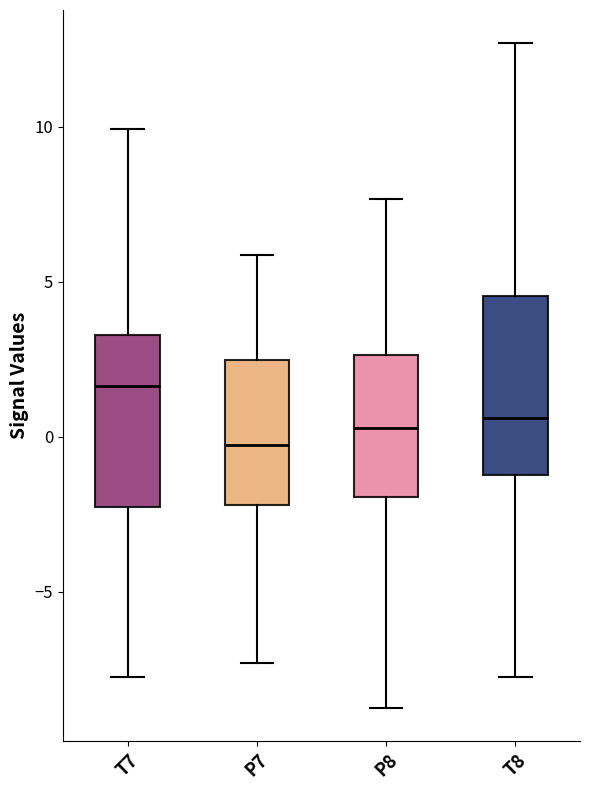

Where does the lower whisker of the box for P8 end on the y-axis? The values are not printed on the chart, so give them approximately, as read against the axis.

-8.5